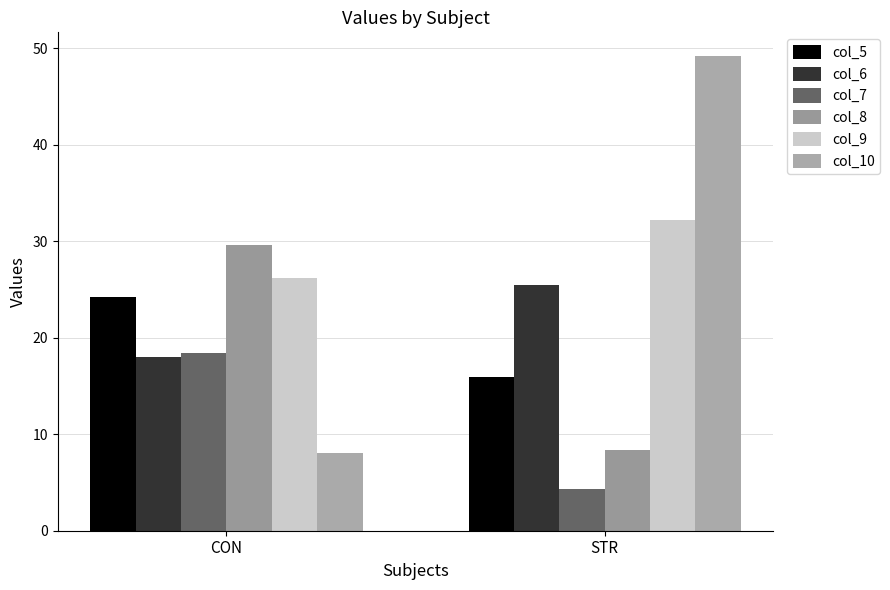

What is the smallest value displayed?

4.4